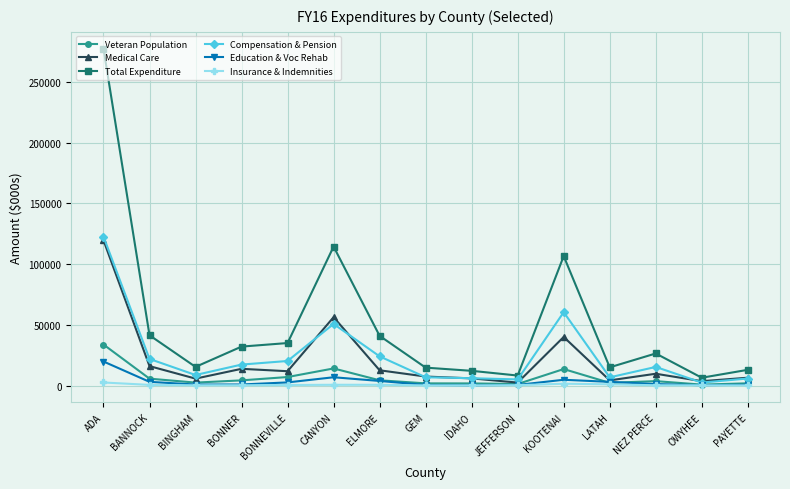

How many lines are shown in the chart?

6